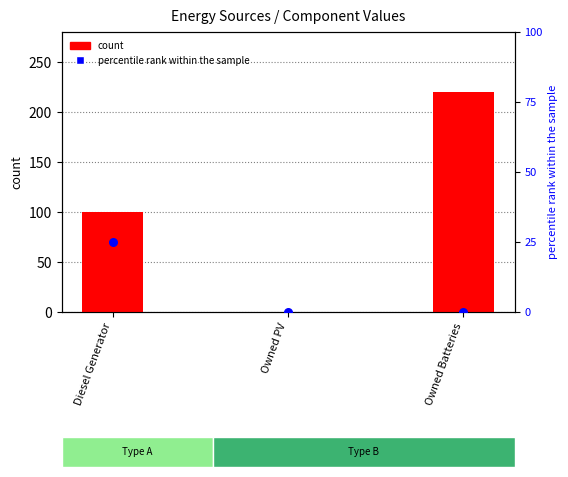

Which series reaches the maximum Y coordinate?

count